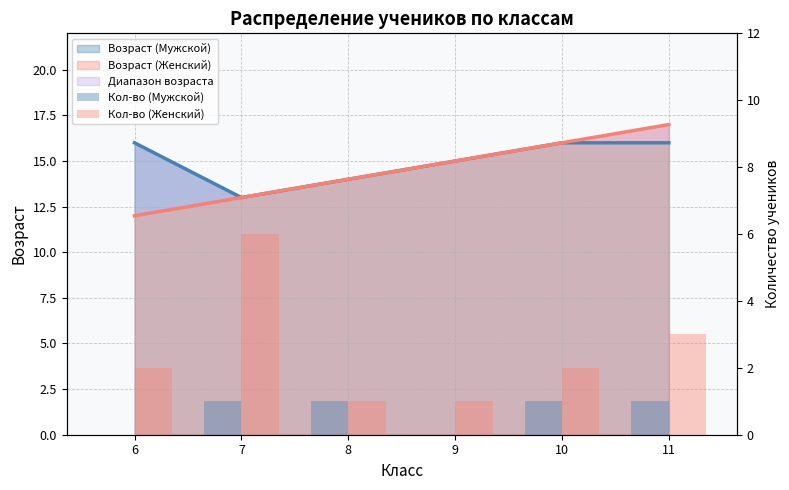

At which category does the chart reach its peak across all series?

7